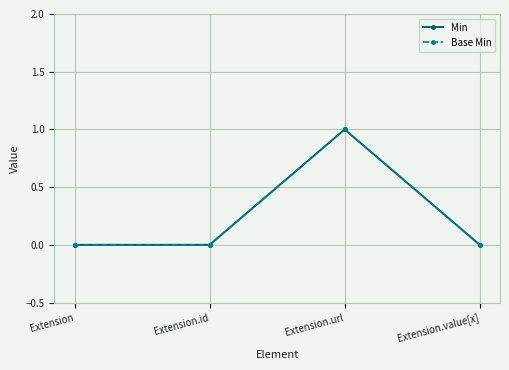

Is this an area chart (filled region under the line)?

No